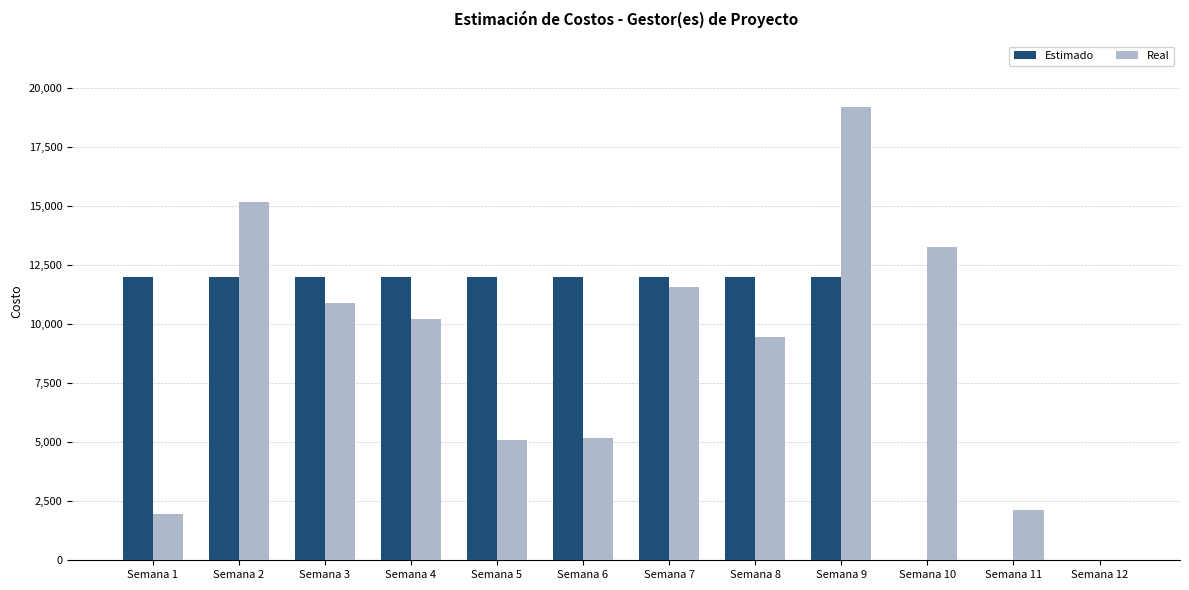

What is the sum of all Estimado values?

108000